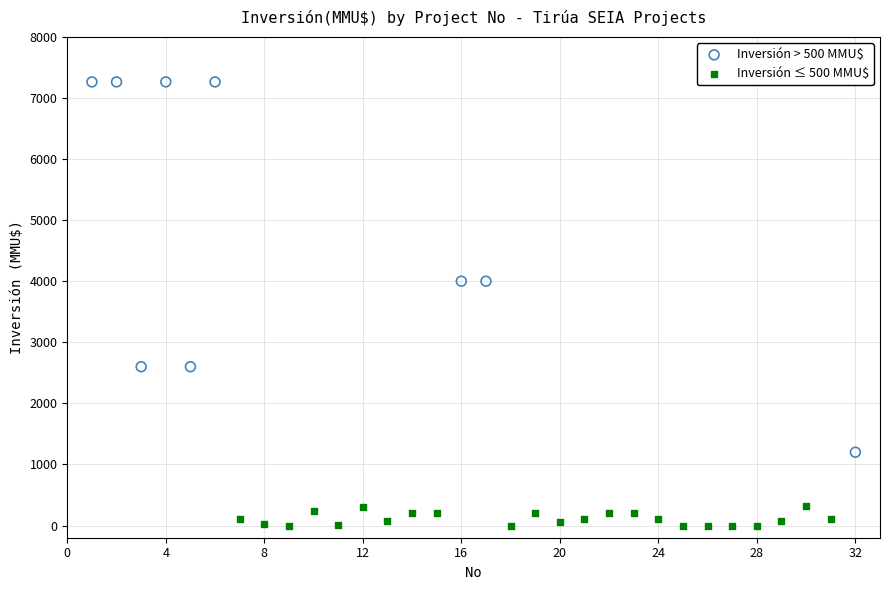

Which series reaches the maximum Y coordinate?

Inversión > 500 MMU$